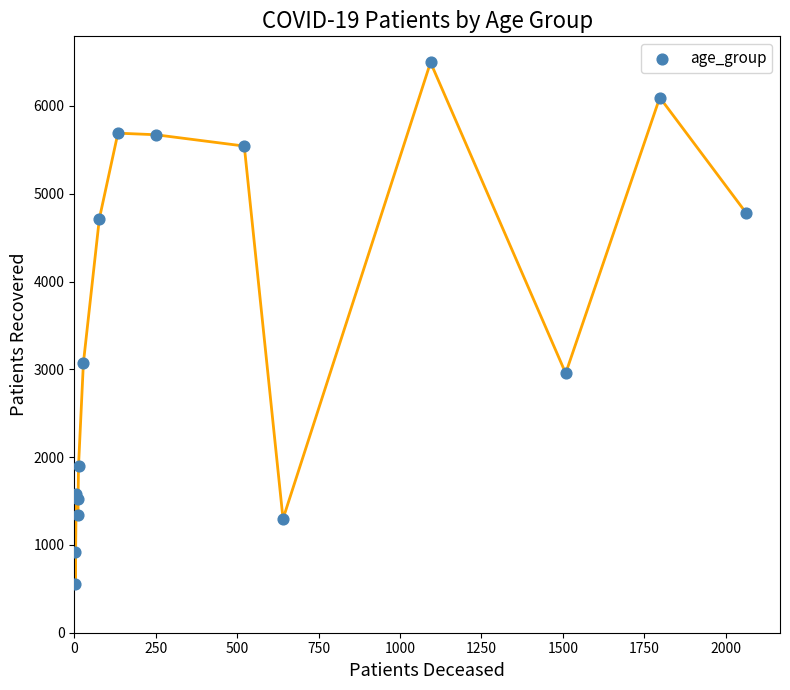

What Y value in the scatter plot is closest to 3528?

3072